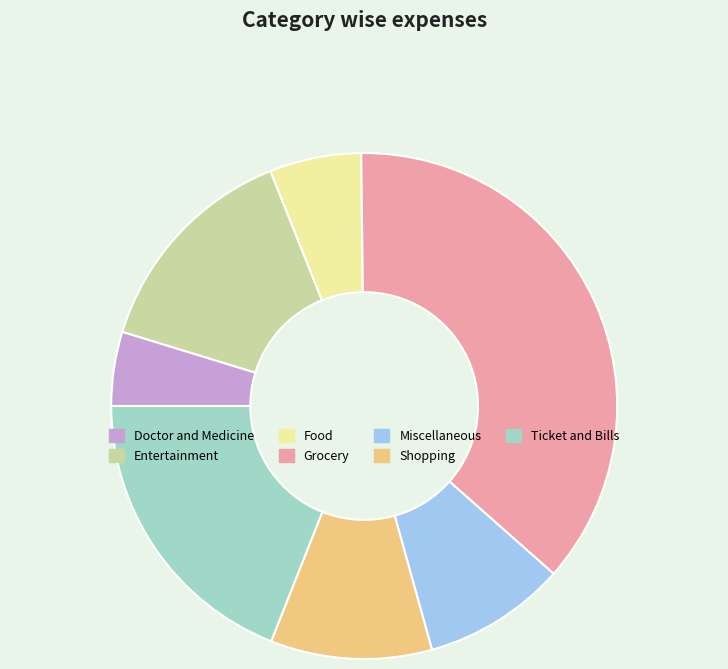

What is the largest slice in the pie chart?

Grocery